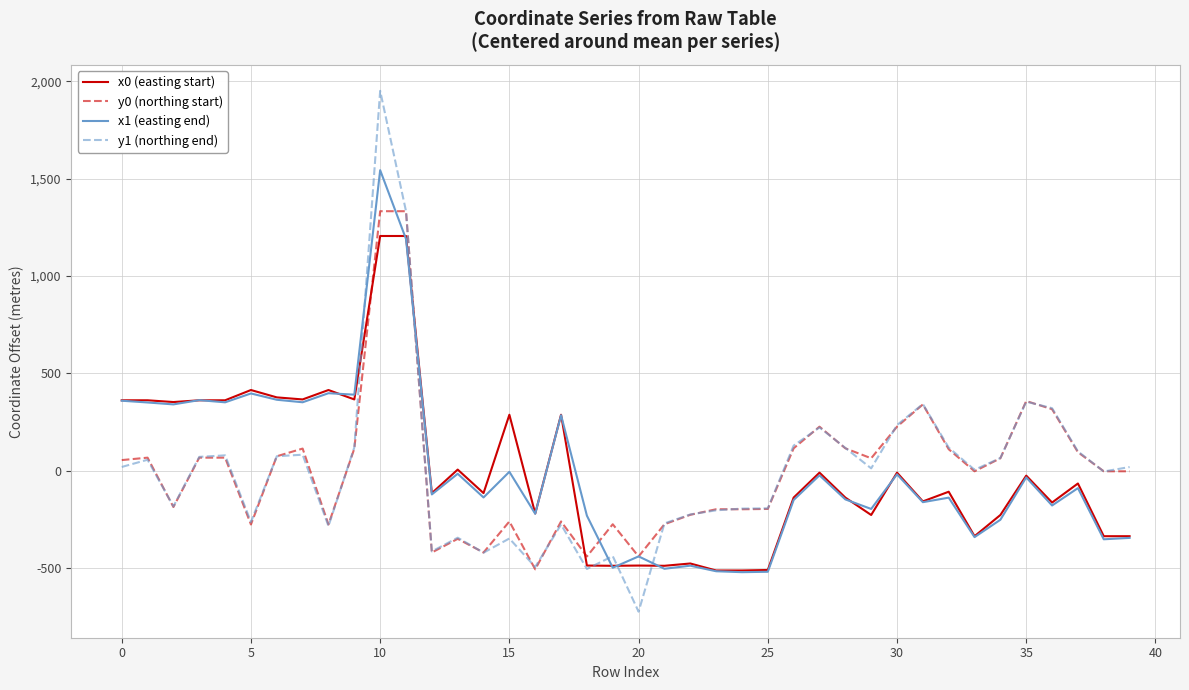

After their last crossing, which series has the higher values: y1 (northing end) or x1 (easting end)?

y1 (northing end)